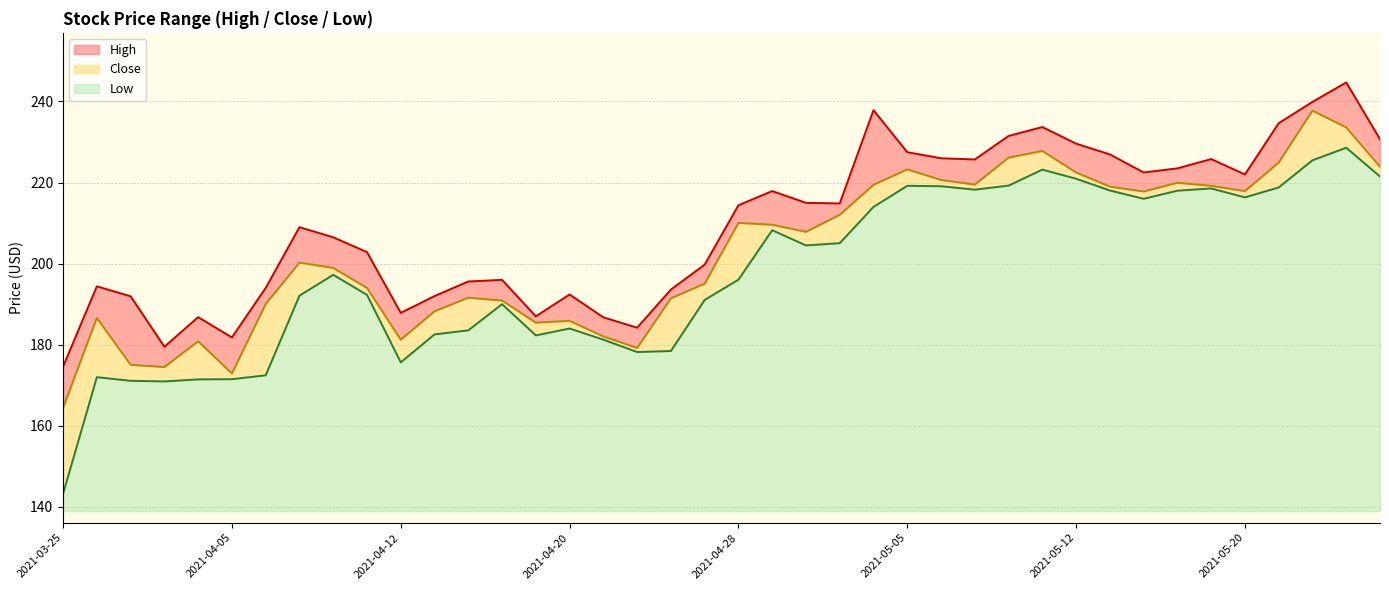

How many interior local peaks does the Low series have?

9